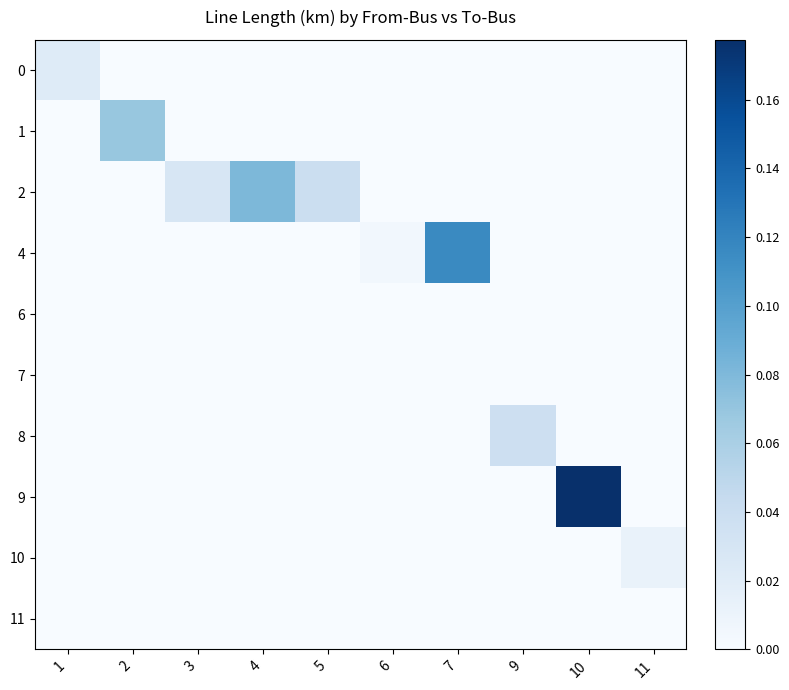

Reading right to left, what are all the values shown in this chart?

row_0: 0.0	0.0	0.0	0.0	0.0	0.0	0.0	0.0	0.0	0.0
row_1: 0.0	0.0	0.0	0.0	0.0	0.0	0.0	0.0	0.1	0.0
row_2: 0.0	0.0	0.0	0.0	0.0	0.0	0.1	0.0	0.0	0.0
row_3: 0.0	0.0	0.0	0.1	0.0	0.0	0.0	0.0	0.0	0.0
row_4: 0.0	0.0	0.0	0.0	0.0	0.0	0.0	0.0	0.0	0.0
row_5: 0.0	0.0	0.0	0.0	0.0	0.0	0.0	0.0	0.0	0.0
row_6: 0.0	0.0	0.0	0.0	0.0	0.0	0.0	0.0	0.0	0.0
row_7: 0.0	0.2	0.0	0.0	0.0	0.0	0.0	0.0	0.0	0.0
row_8: 0.0	0.0	0.0	0.0	0.0	0.0	0.0	0.0	0.0	0.0
row_9: 0.0	0.0	0.0	0.0	0.0	0.0	0.0	0.0	0.0	0.0